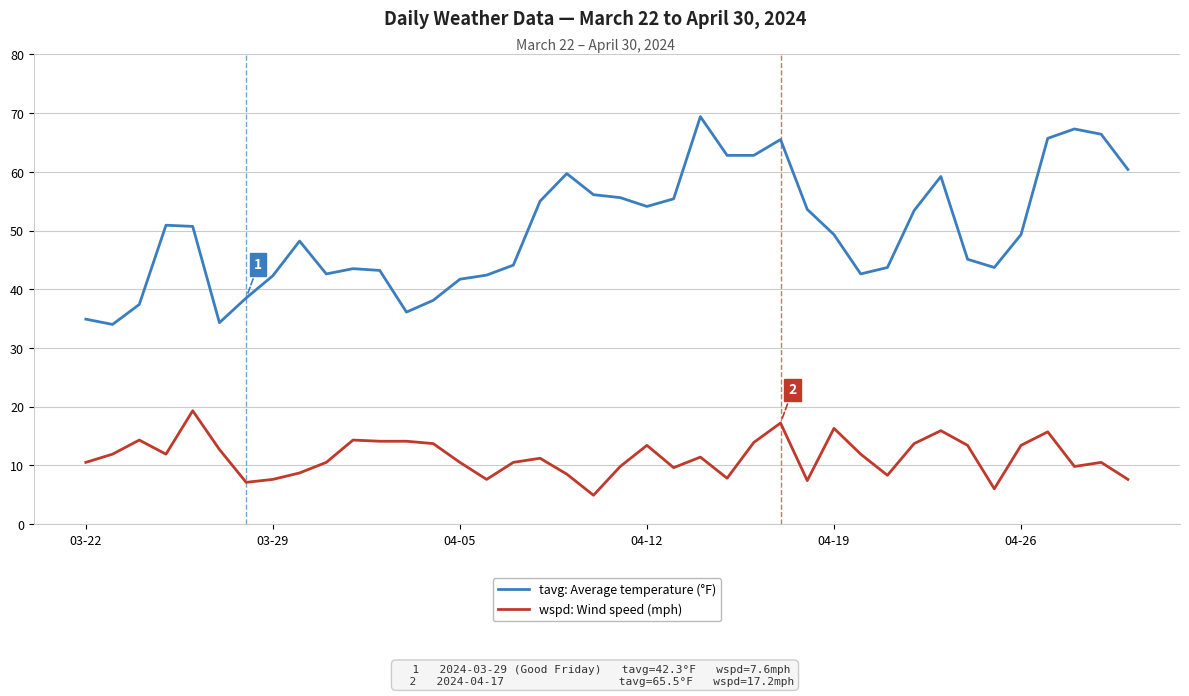

Which series has the largest total across all categories?

tavg: Average temperature (°F)